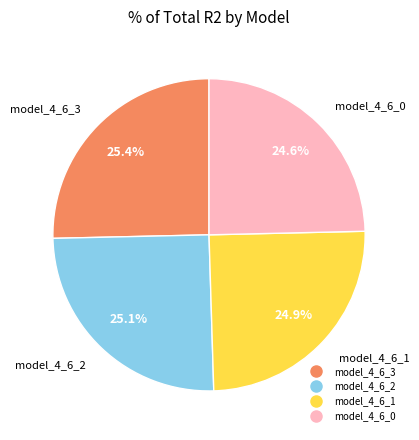

Does model_4_6_2 represent more than half of the total?

No